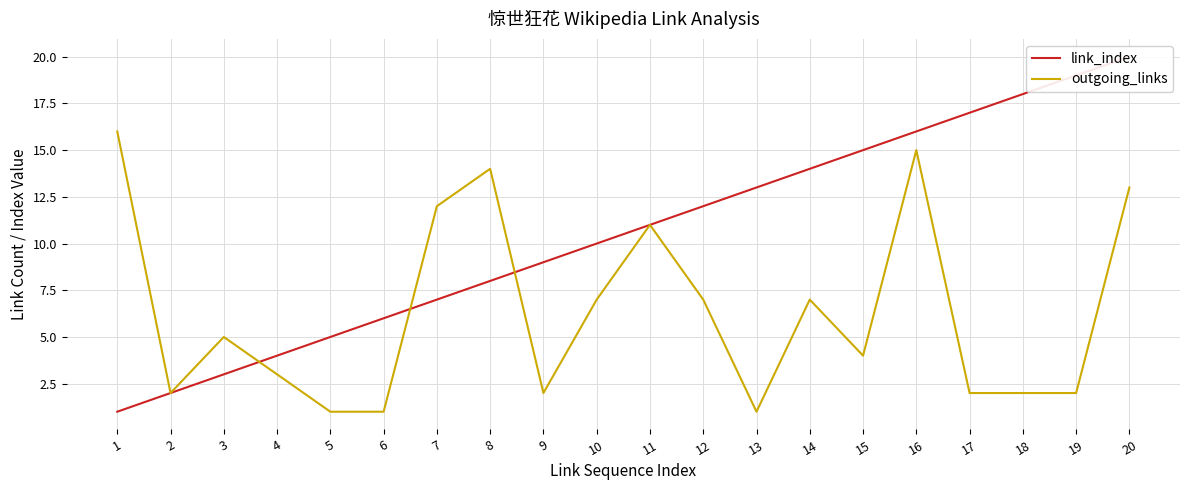

What is the sum of the outgoing_links values at 16 and 19?

17